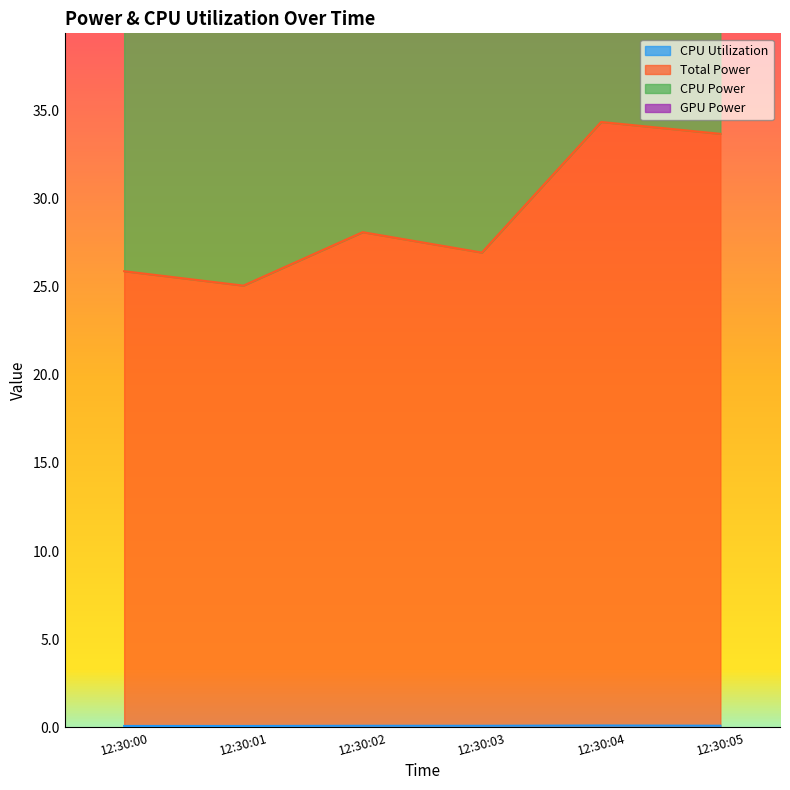

What is the total value across all series at 12:30:01?

100.1